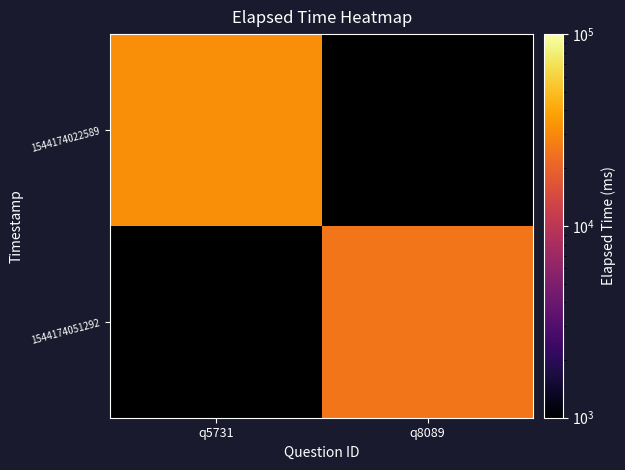

Is it true that 1544174051292 equals 40103.1 at q8089?

False